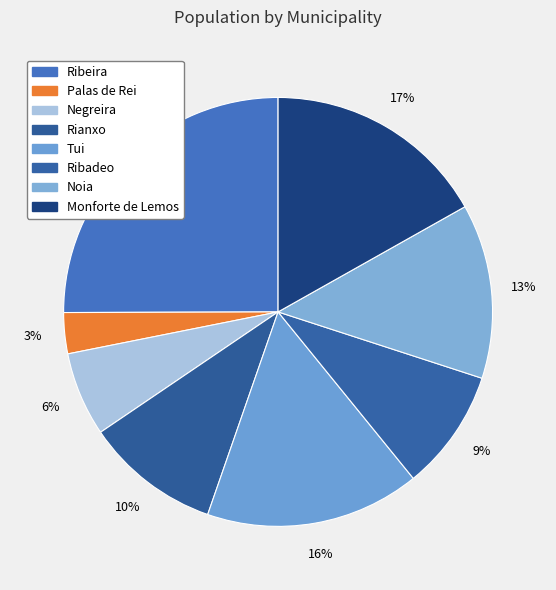

The Tui slice represents 4% of the pie. True or false?

False